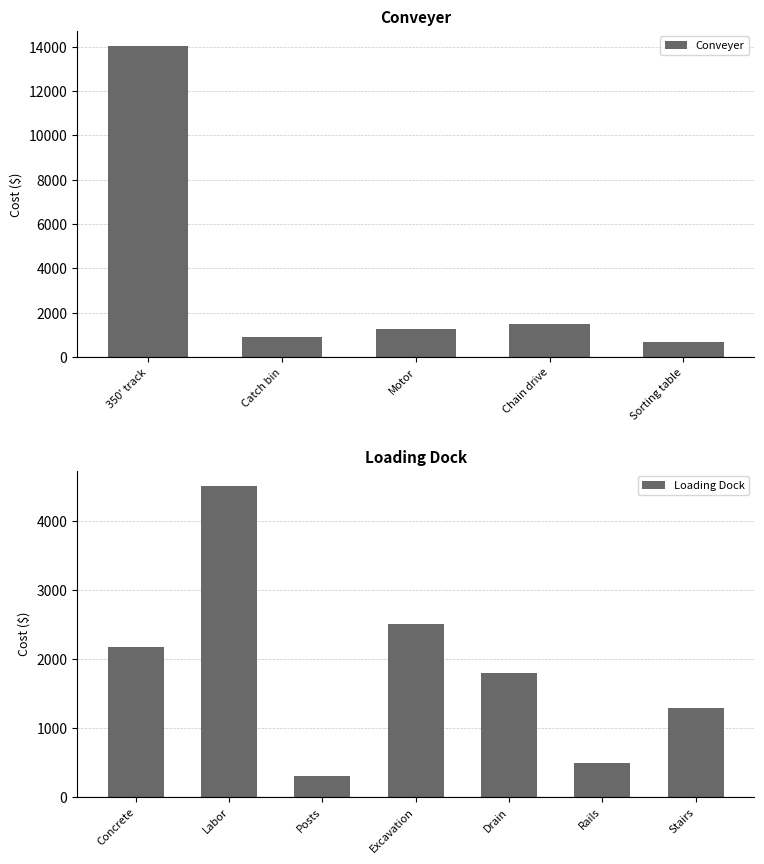

What is the average value?

3665